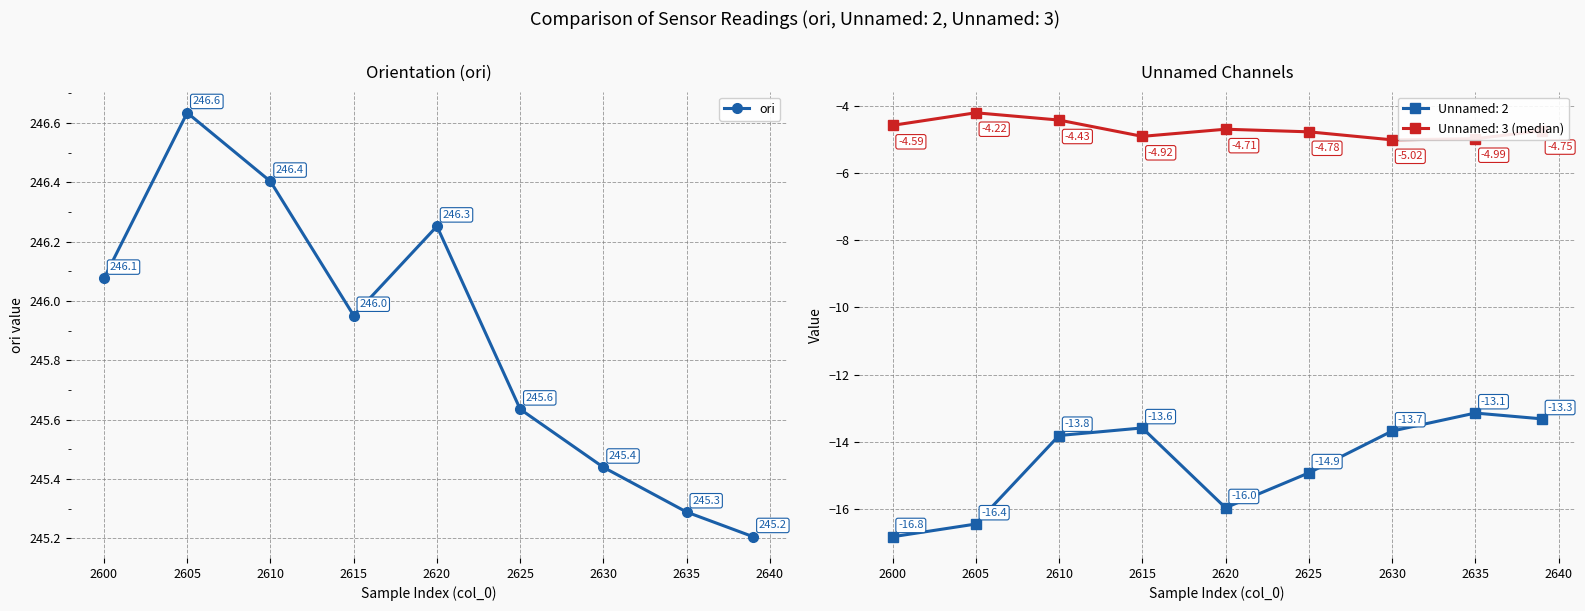

Reading left to right, extract all data points from this chart.

246.1	246.6	246.4	246.0	246.3	245.6	245.4	245.3	245.2